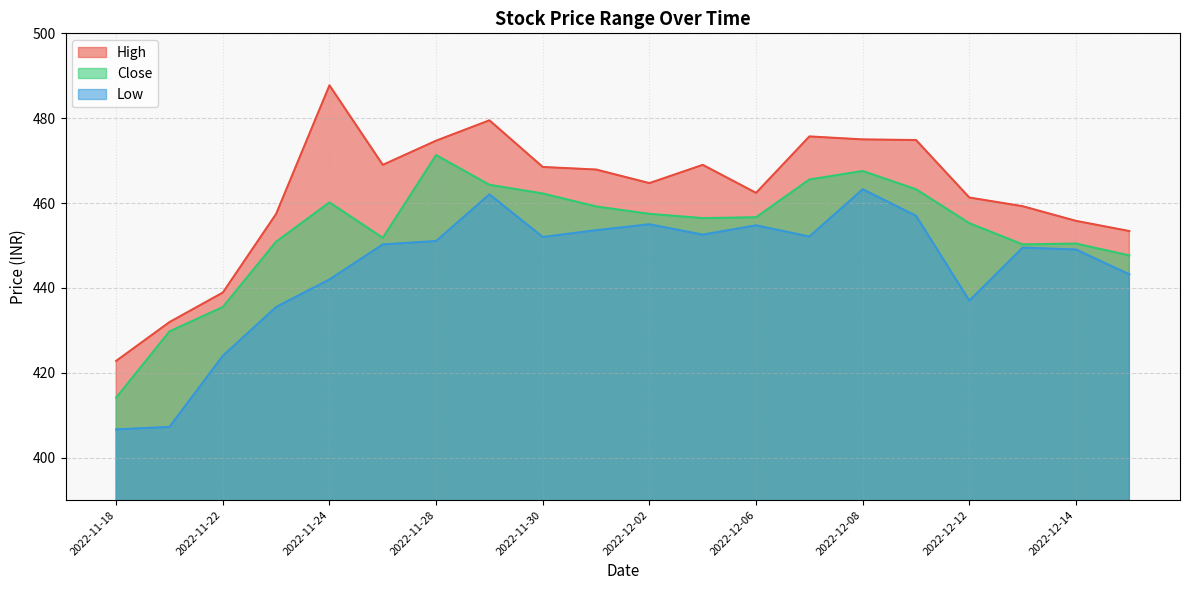

Rank the series by their maximum value, from lowest to highest.

Low, Close, High